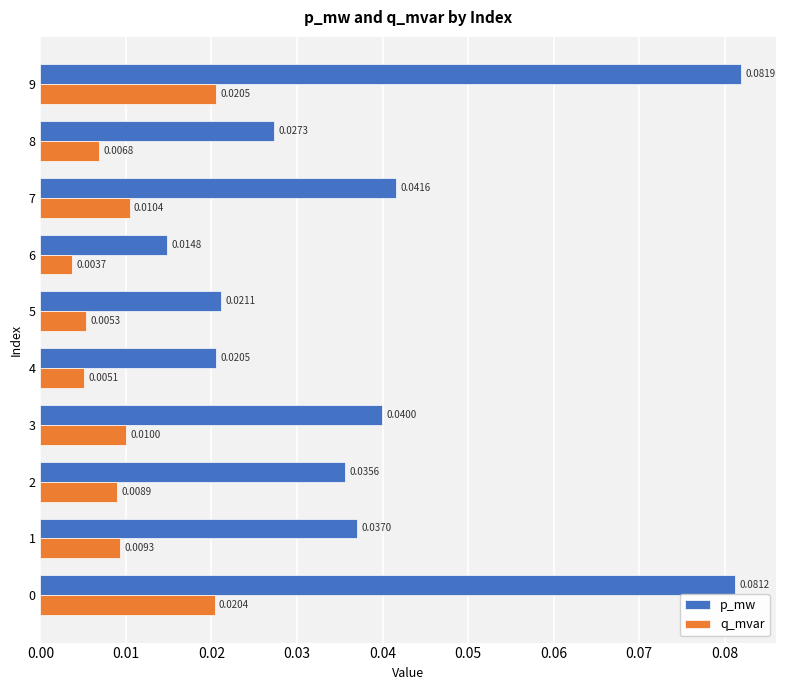

Rank the series at 4 from highest to lowest value.

p_mw, q_mvar